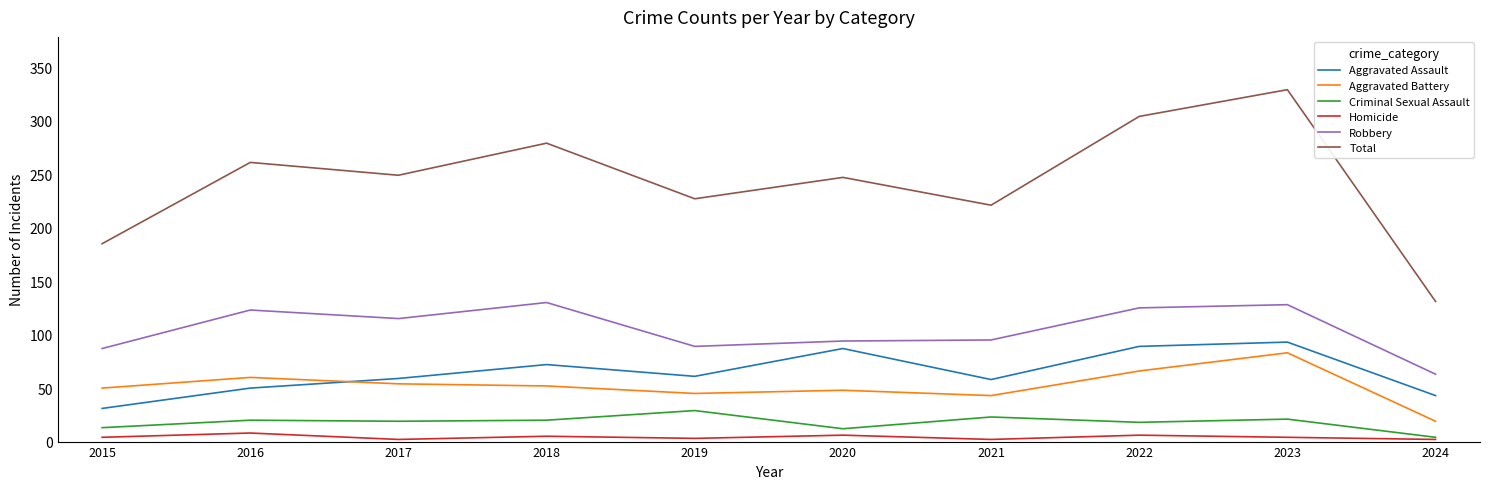

At 2022, list the series in order from smallest to largest.

Homicide, Criminal Sexual Assault, Aggravated Battery, Aggravated Assault, Robbery, Total